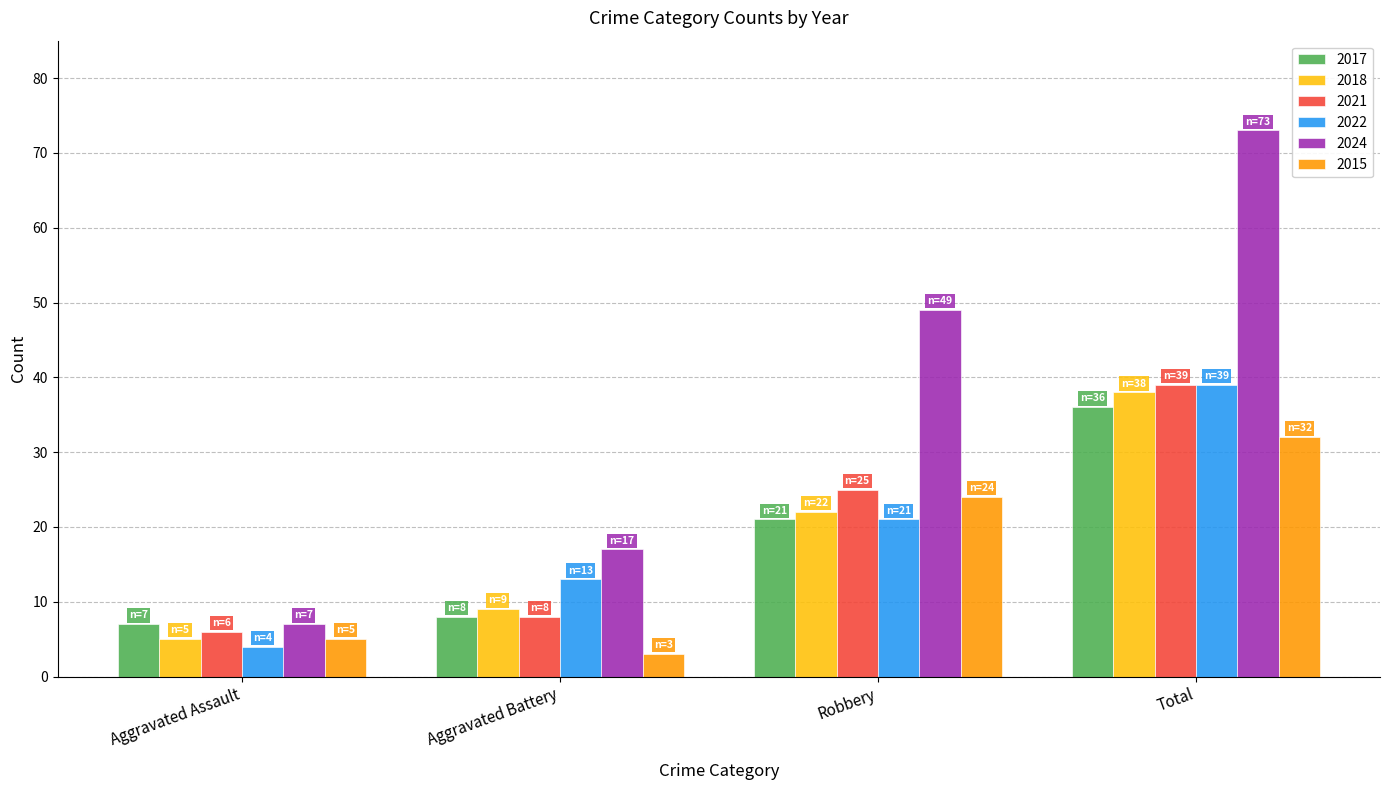

Are the bars horizontal?

No